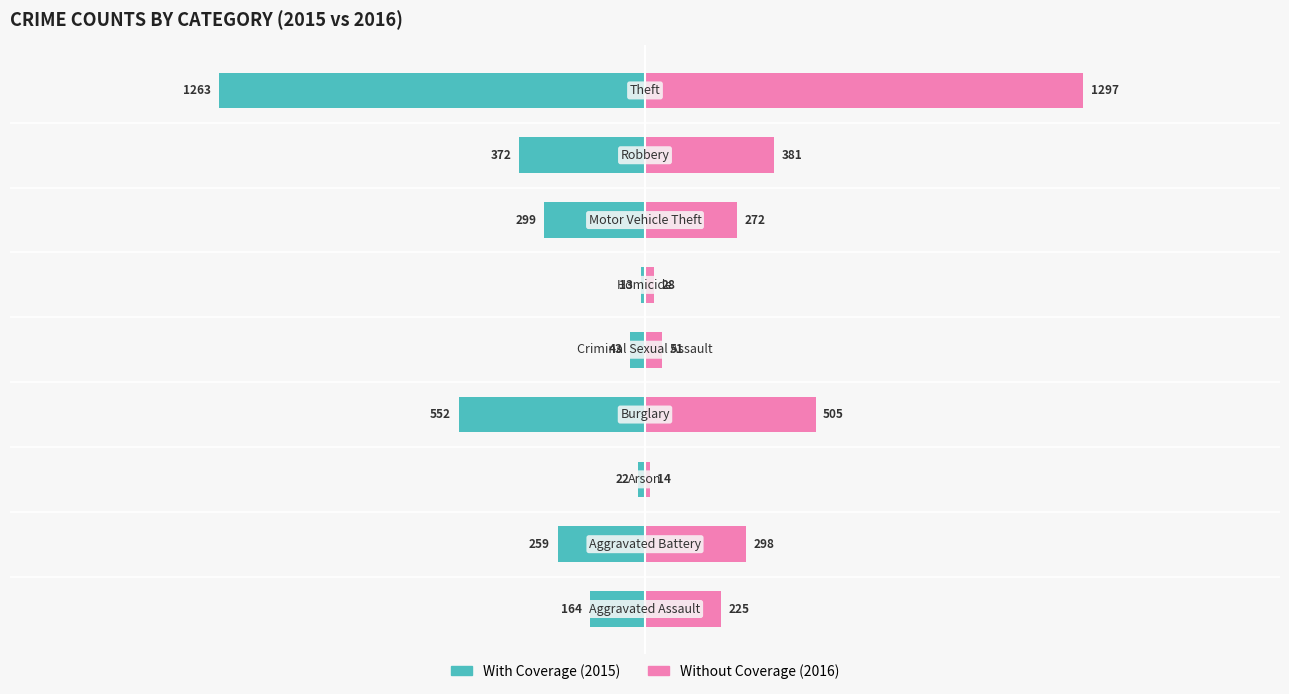

The value of Without Coverage at 4 is 77. True or false?

False